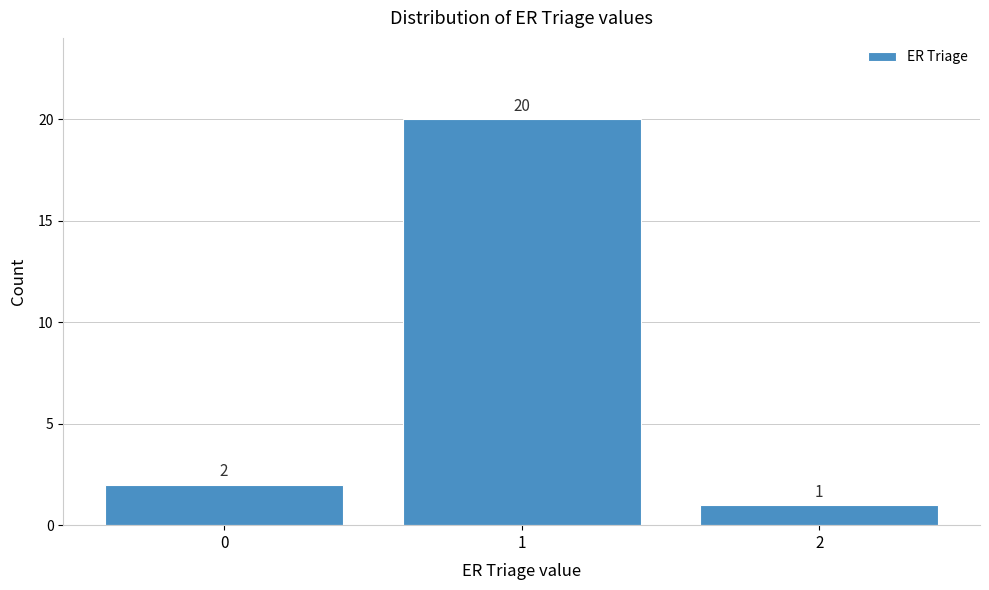

Reading left to right, list every bar in this chart as the range it spans on the x-axis followed by its height.

-0.5 to 0.5: 2
0.5 to 1.5: 20
1.5 to 2.5: 1